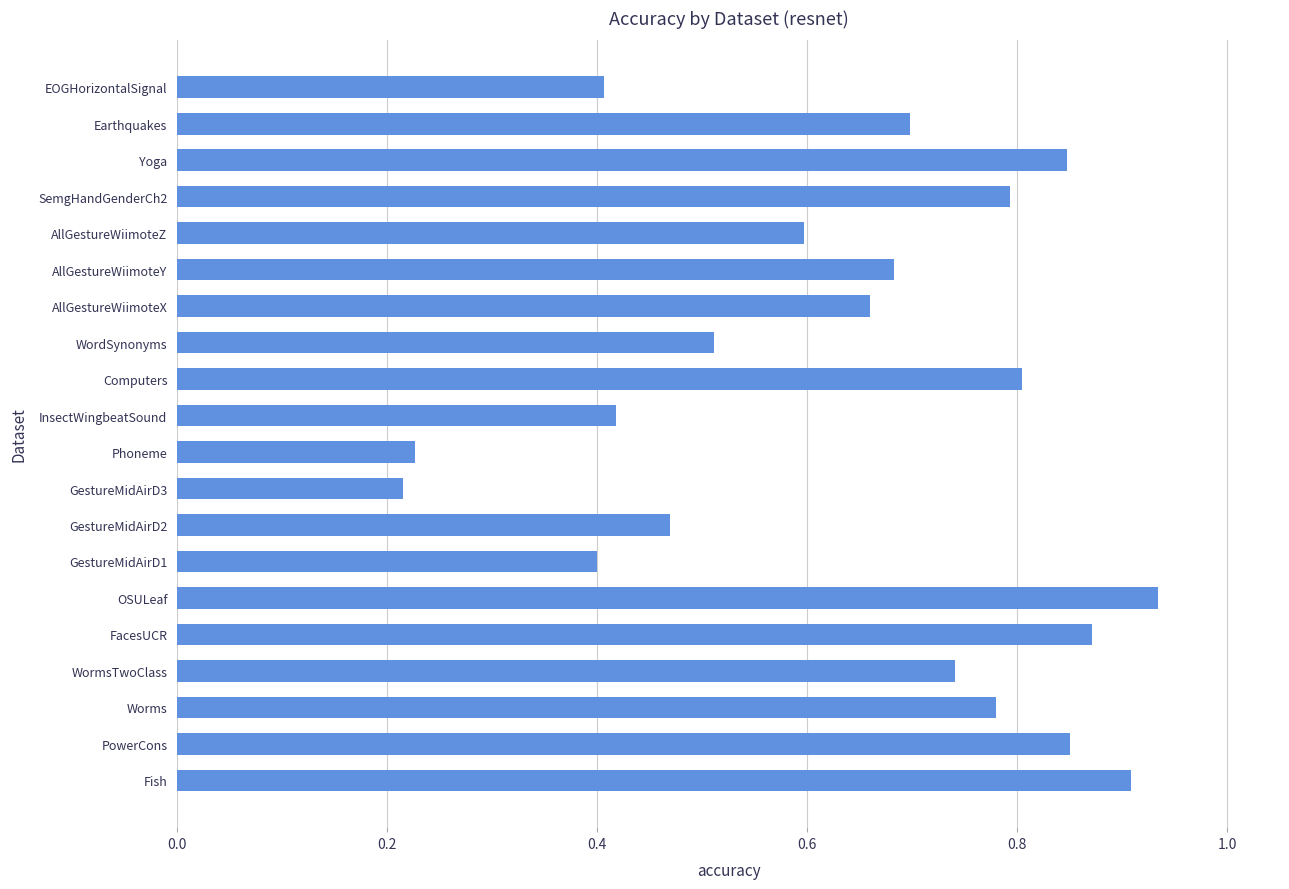

Which has a higher value, Earthquakes or Worms?

Worms